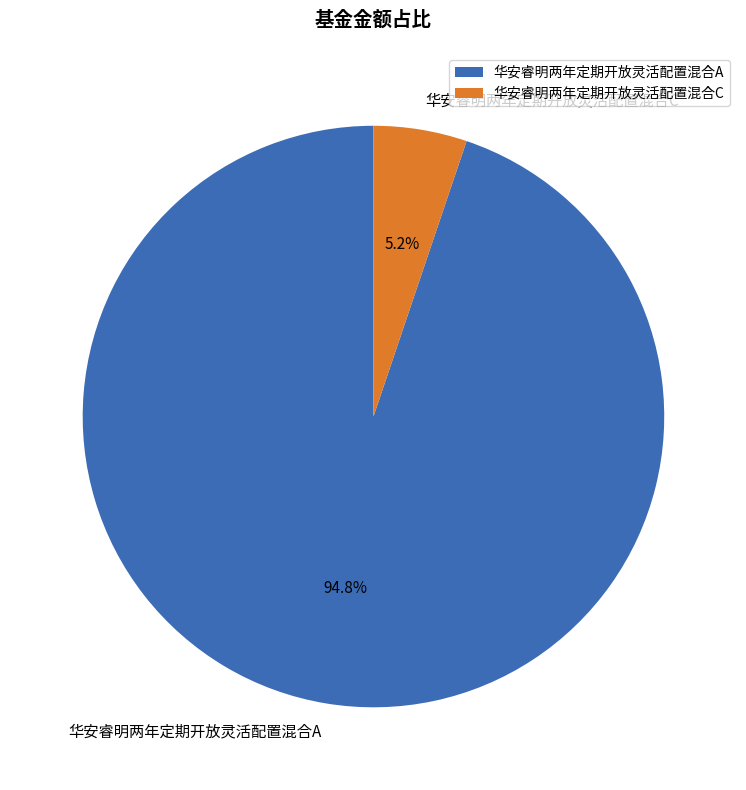

Which has a higher value, 华安睿明两年定期开放灵活配置混合C or 华安睿明两年定期开放灵活配置混合A?

华安睿明两年定期开放灵活配置混合A